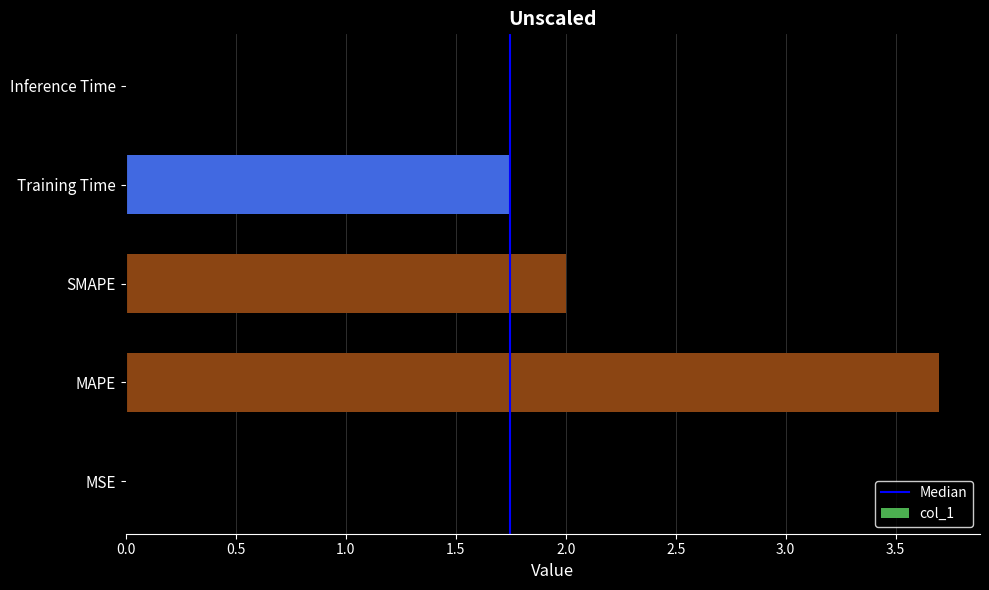

What is the greatest value displayed?

3.7